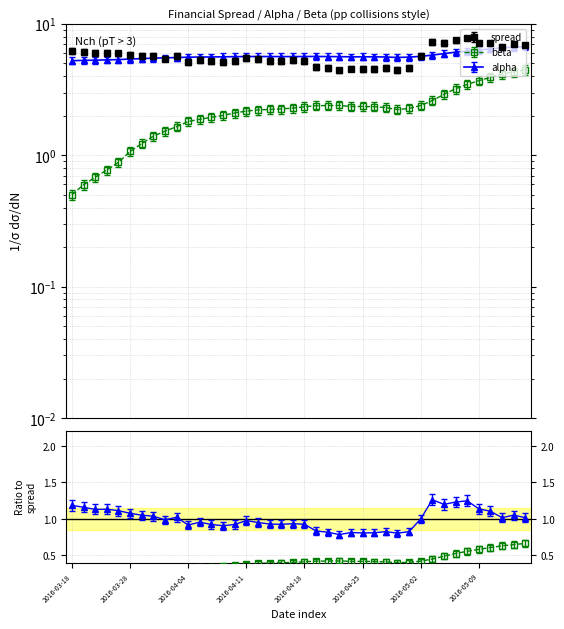

True or false: spread has more than 0 interior local peaks.

True